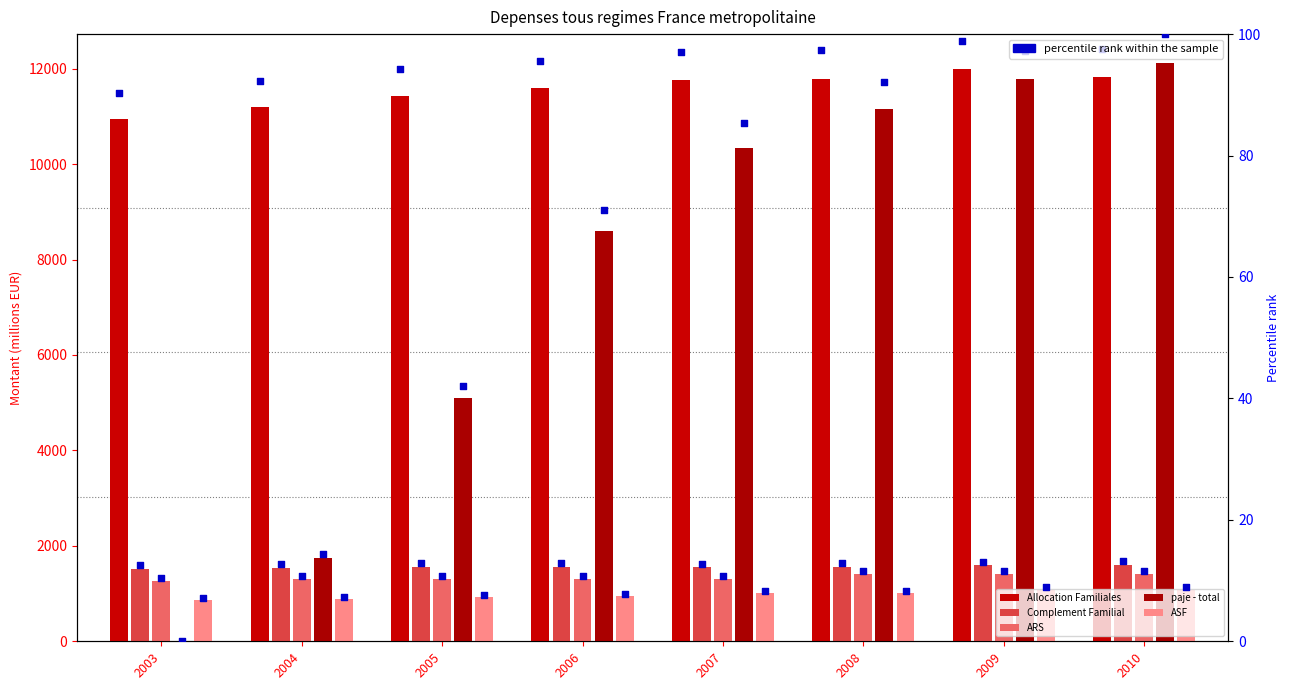

At how many categories does at least one series exceed 4871?

8